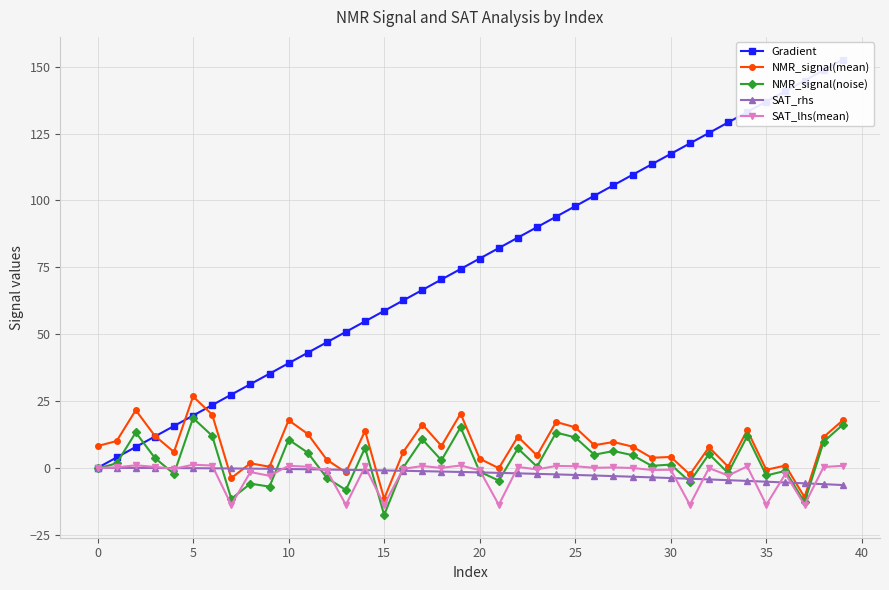

What is the total value across all series at 28?

119.0